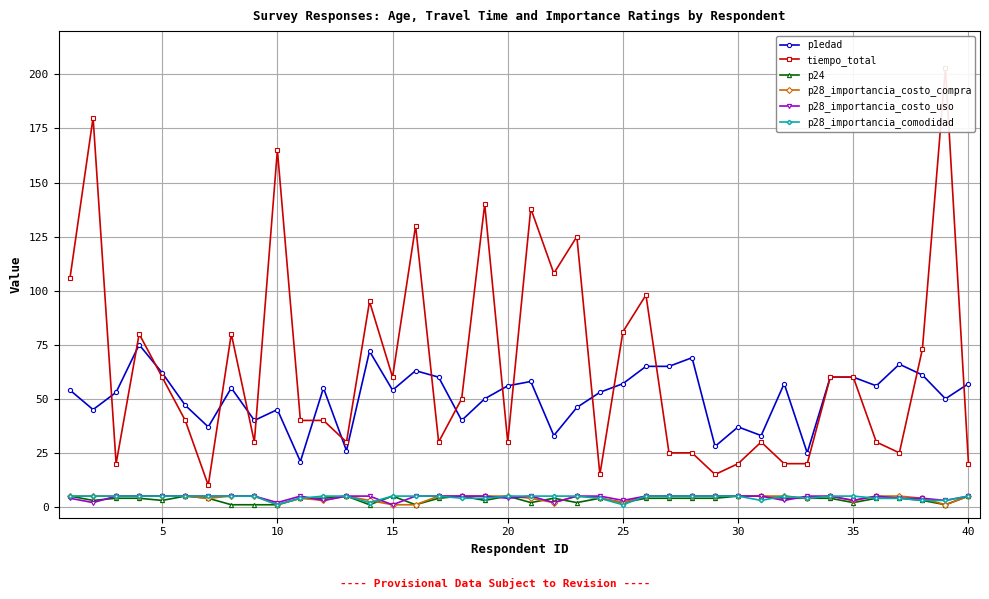

What is the maximum value shown in the chart?

203